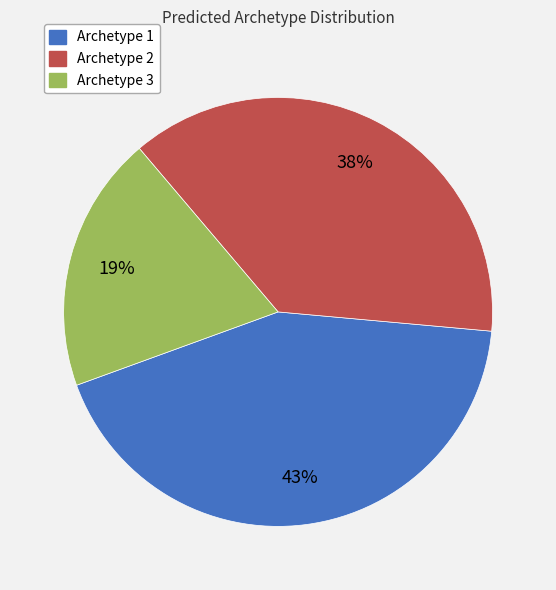

Count the number of slices in the pie.

3